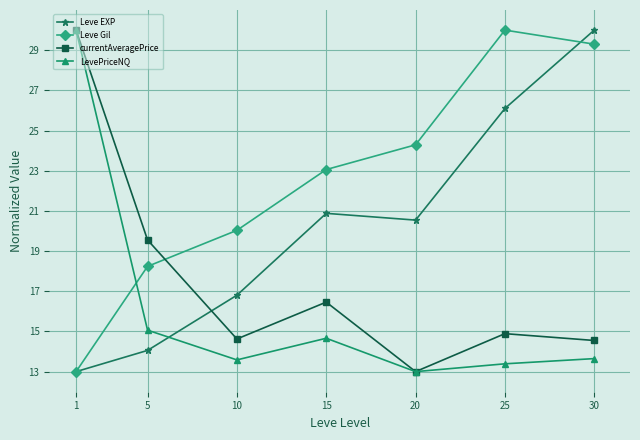

The value of LevePriceNQ at 25 is 13.4. True or false?

True